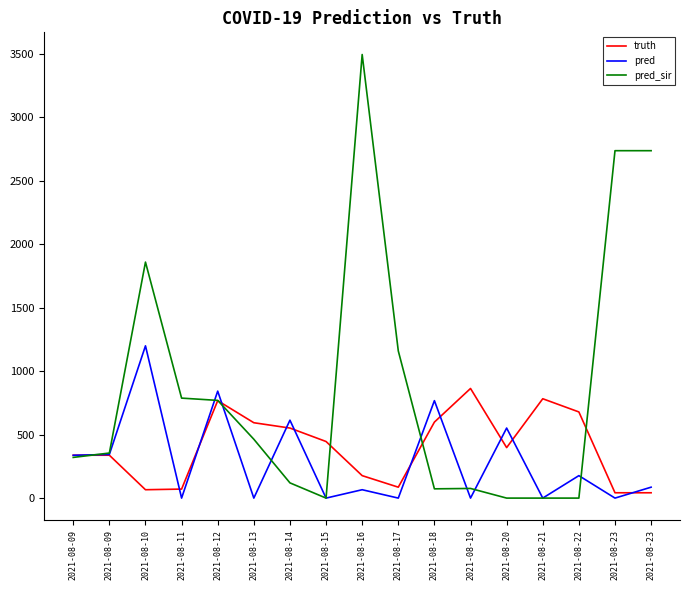

Is this an area chart (filled region under the line)?

No